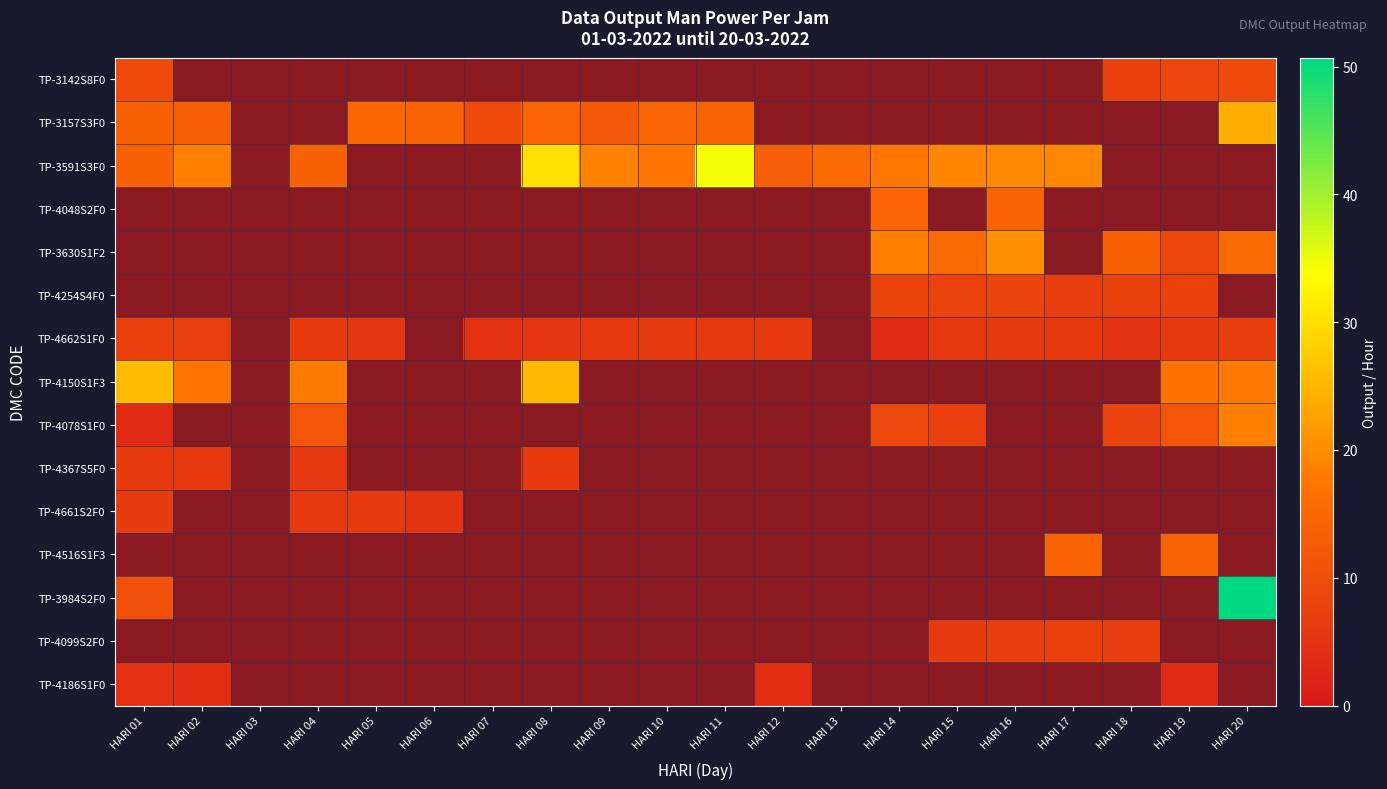

What is the total value across all series at HARI 13?

15.4